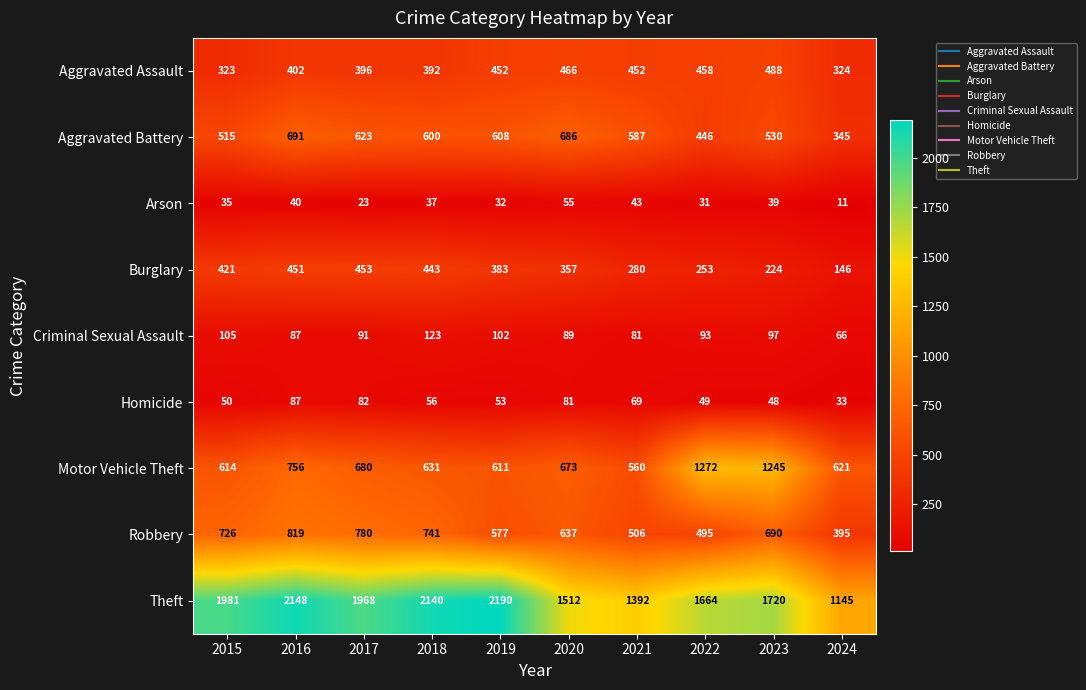

What is the sum of all Arson values?

346